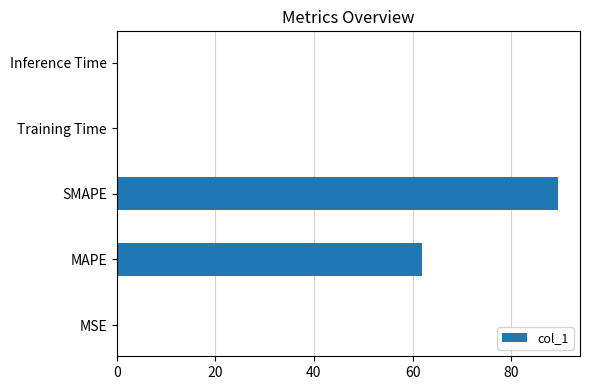

What is the sum of all values?

151.3